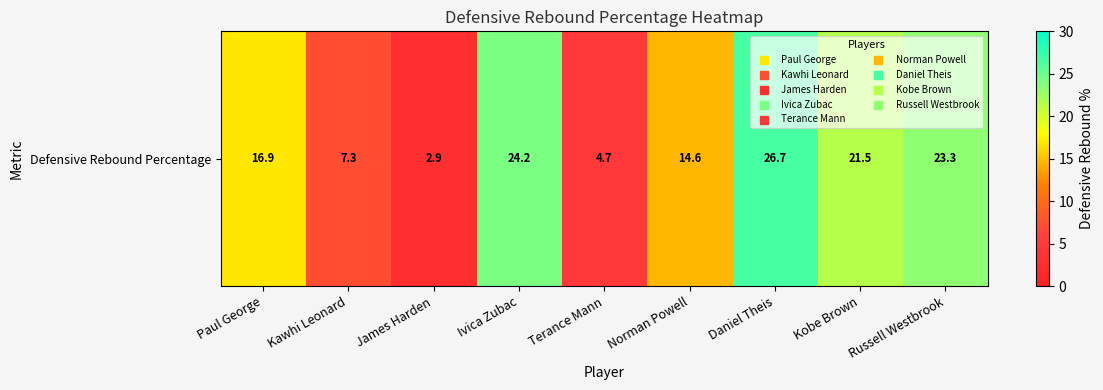

What is the sum of all values?

142.1